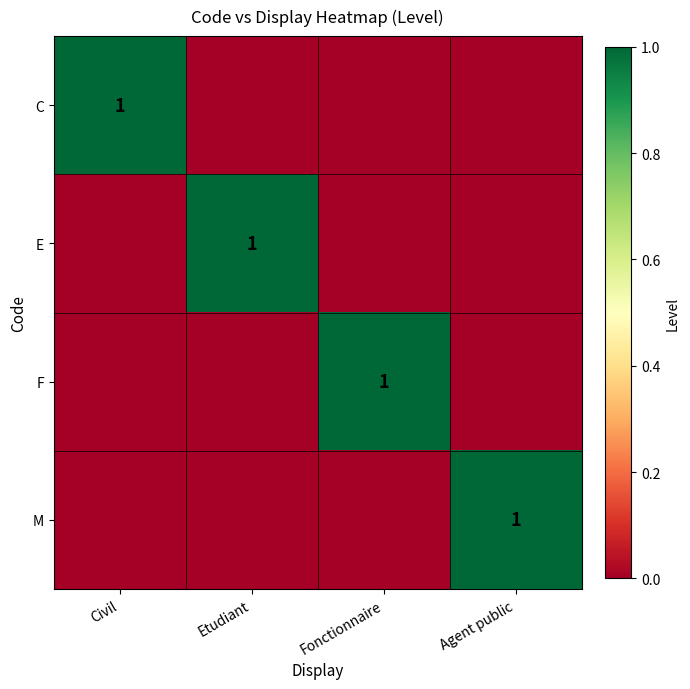

Is it true that M equals 1 at Agent public?

True